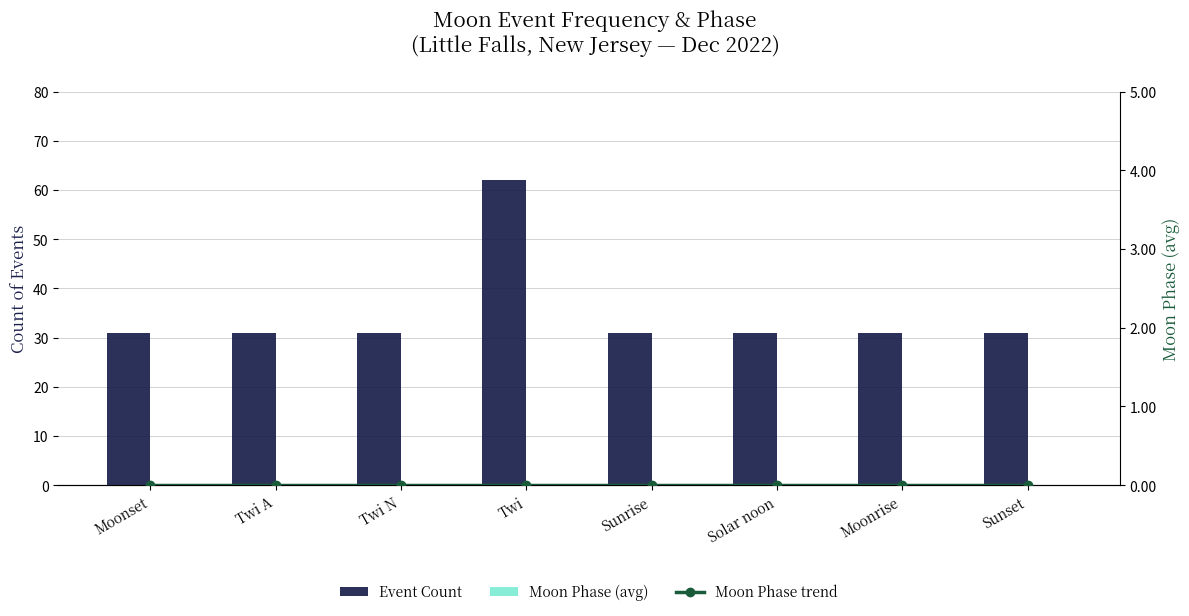

How many series are shown in this chart?

3